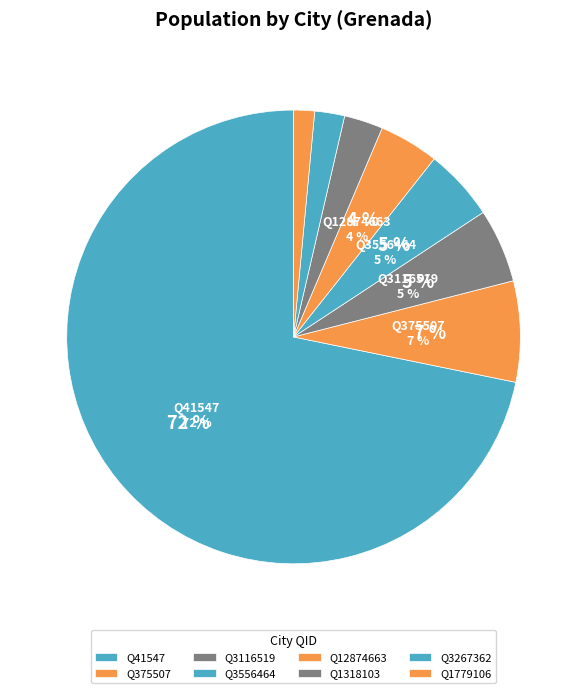

Is it true that Q3116519 is 5% of the pie?

True